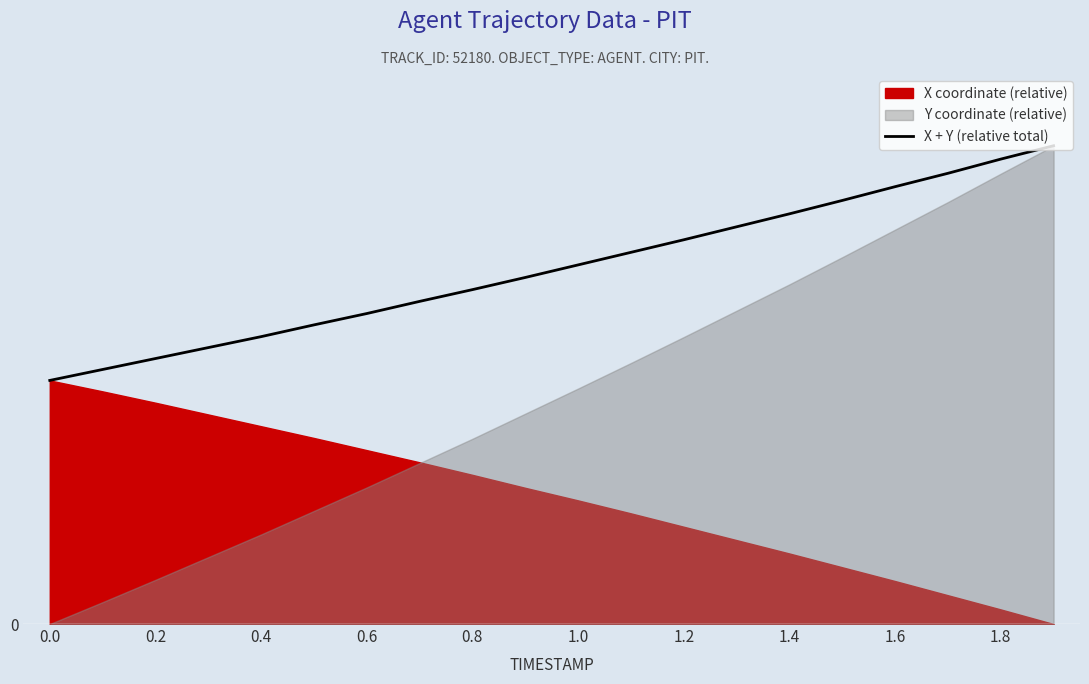

What is the difference between the maximum and second lowest values?

5.5